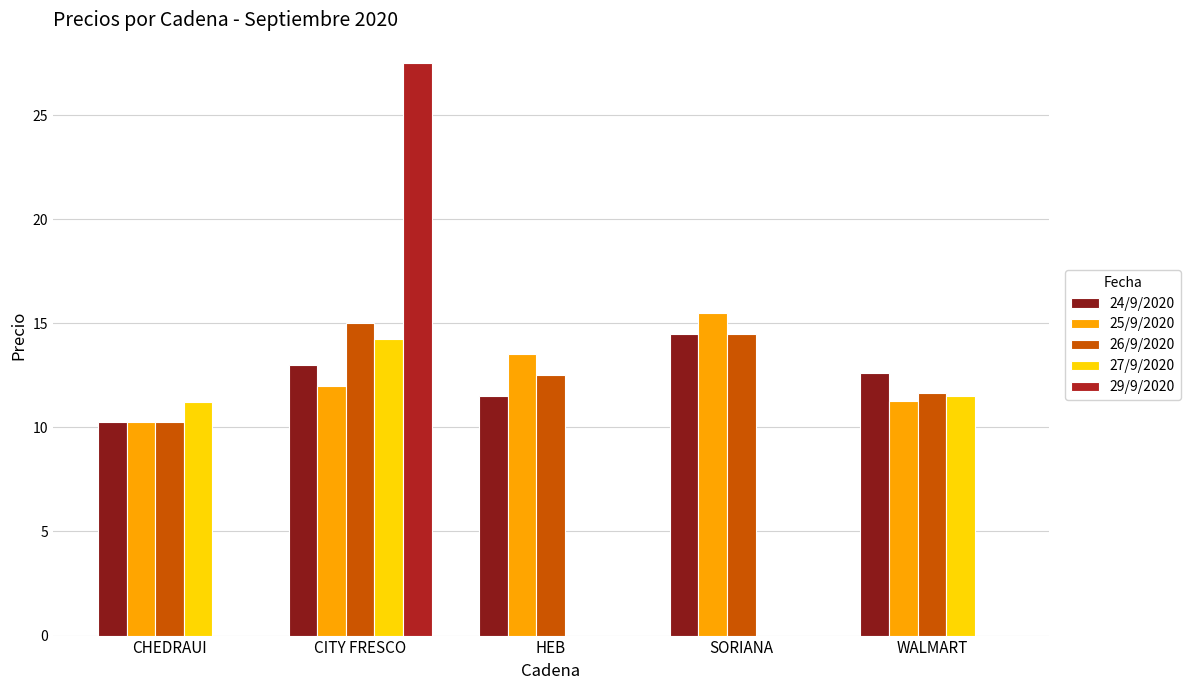

What are all the series names shown in the legend?

24/9/2020, 25/9/2020, 26/9/2020, 27/9/2020, 29/9/2020